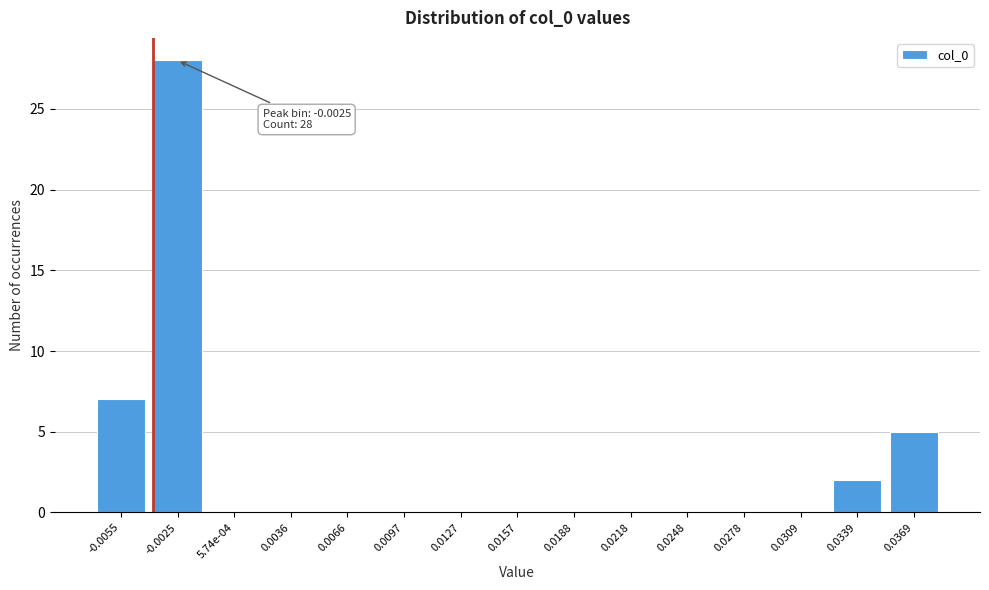

Reading left to right, transcribe all the data shown in this chart.

-0.0055=7	-0.0025=28	5.74e-04=0	0.0036=0	0.0066=0	0.0097=0	0.0127=0	0.0157=0	0.0188=0	0.0218=0	0.0248=0	0.0278=0	0.0309=0	0.0339=2	0.0369=5